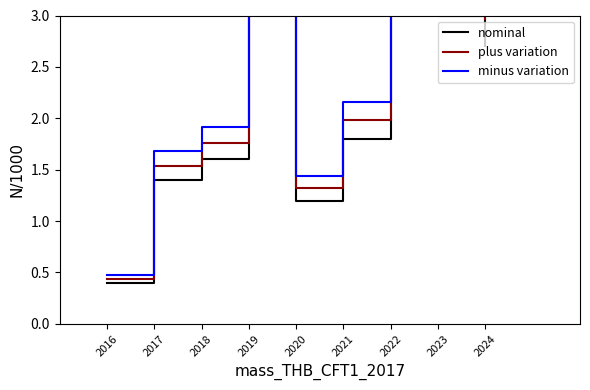

What is the highest value of the nominal series?

4.2